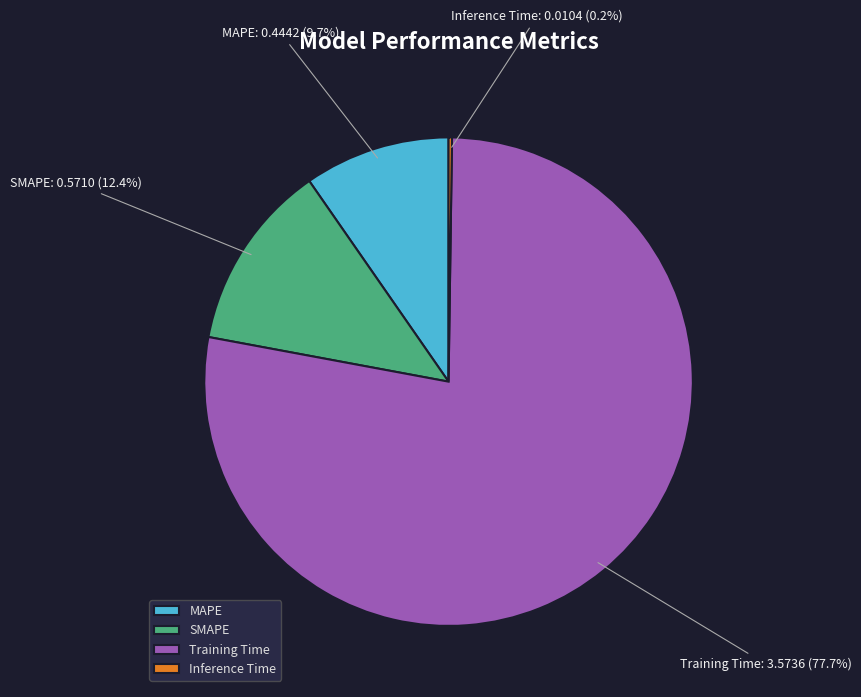

Which has a higher value, Training Time or MAPE?

Training Time